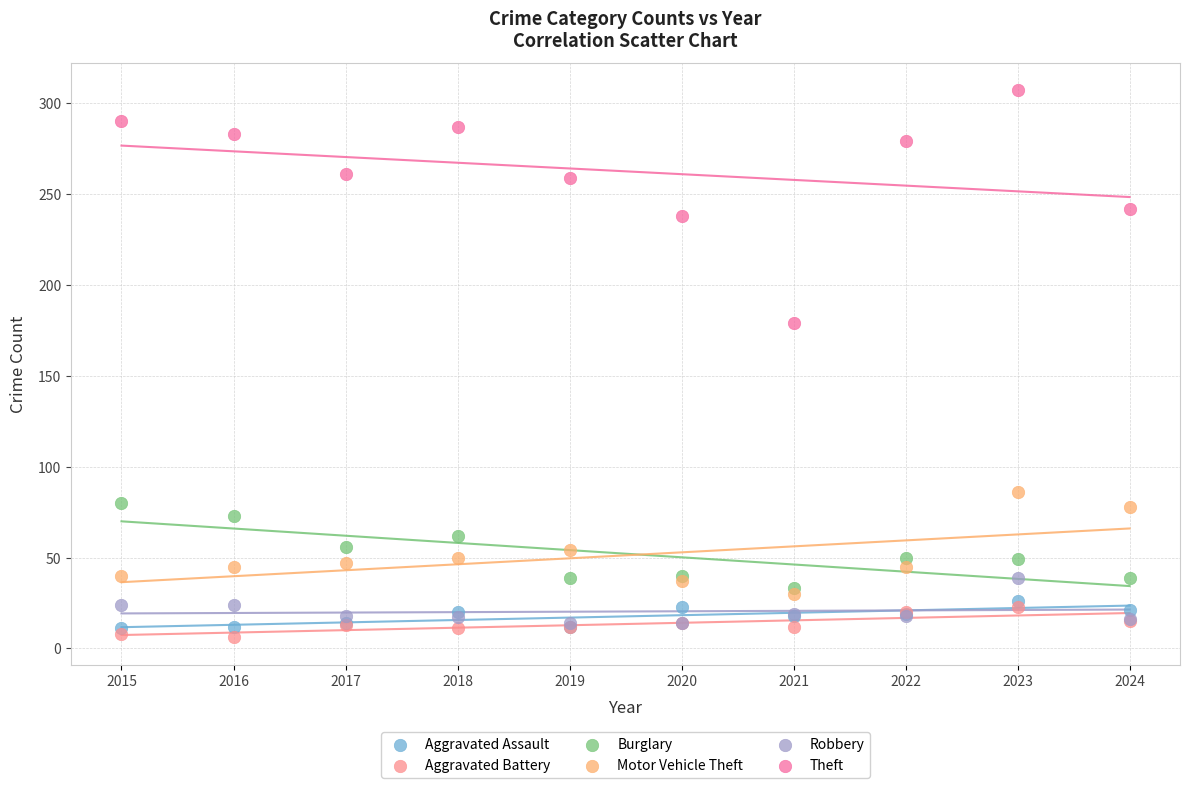

Across all series, what Y value is closest to 156?

179